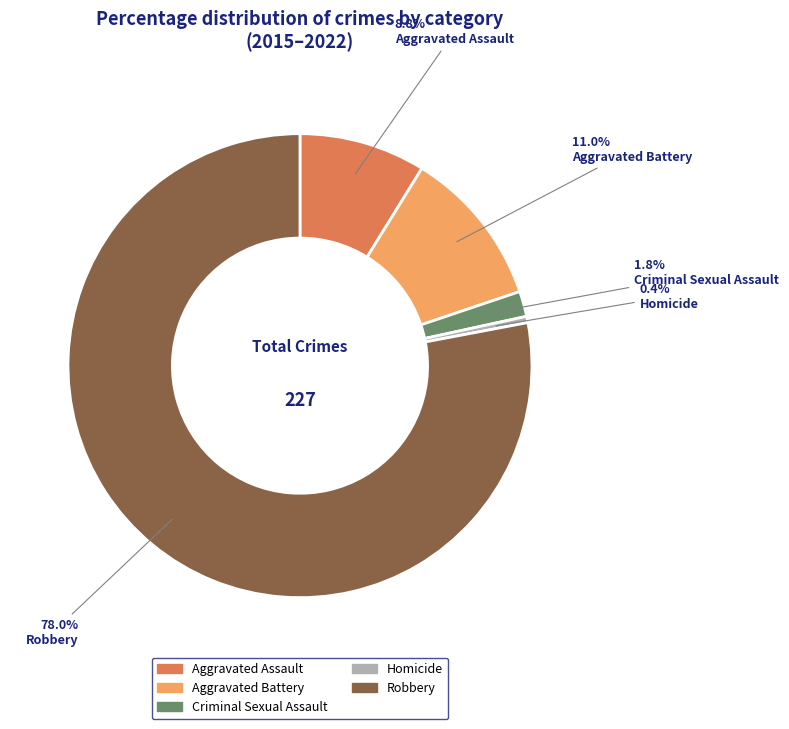

Between Aggravated Assault and Criminal Sexual Assault, which is larger?

Aggravated Assault